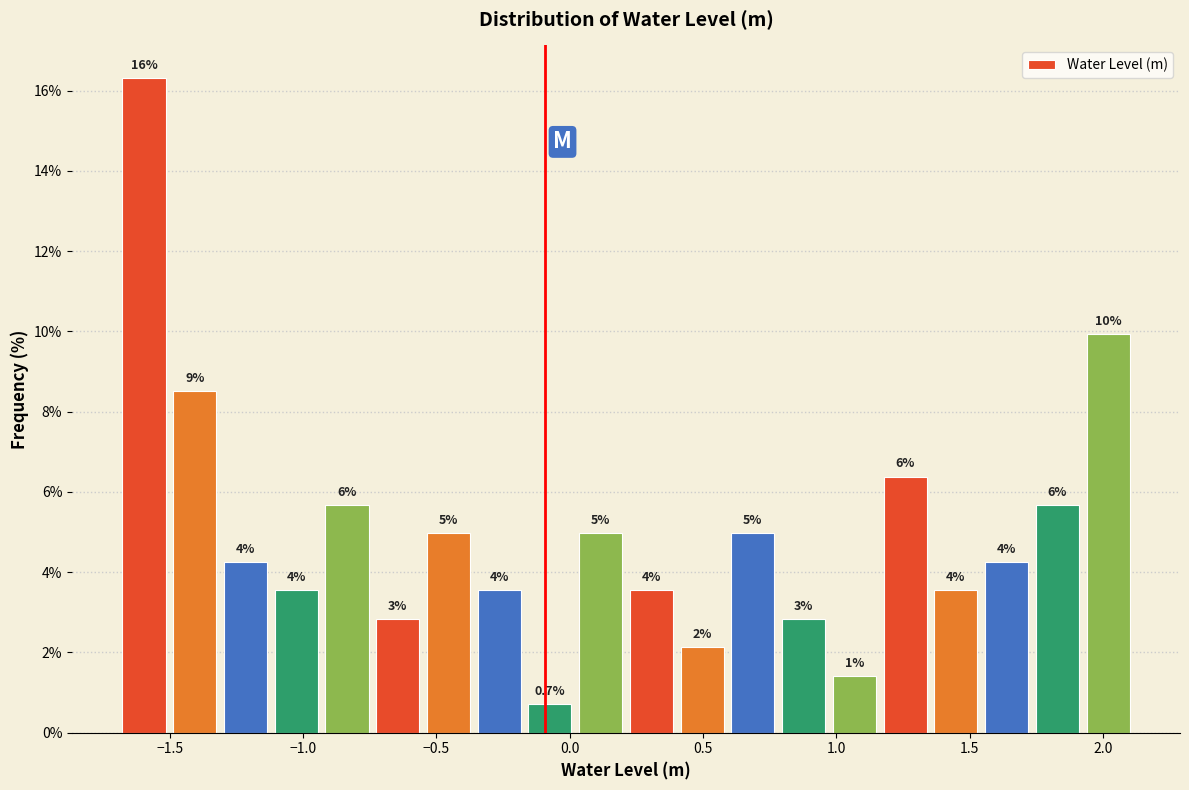

Read against the x-axis, roughly where is the centre of the tallest bar?

-1.60